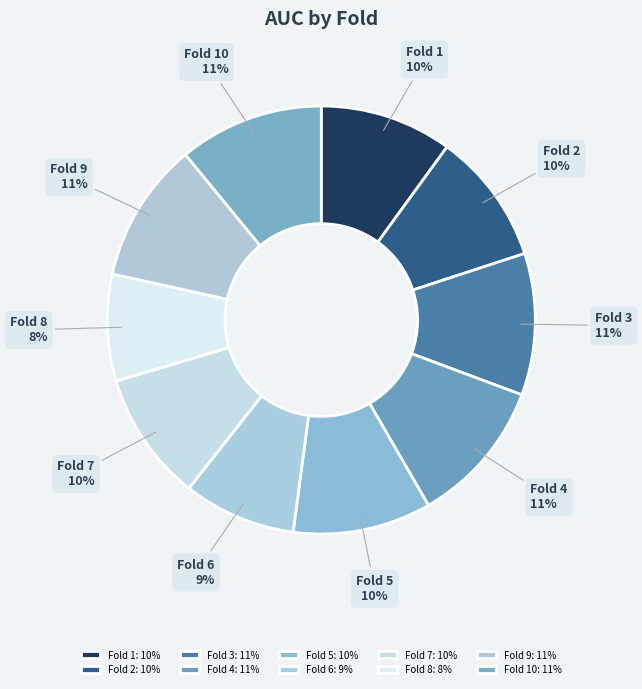

To the nearest percent, what percentage of the pie is Fold 7?

10%